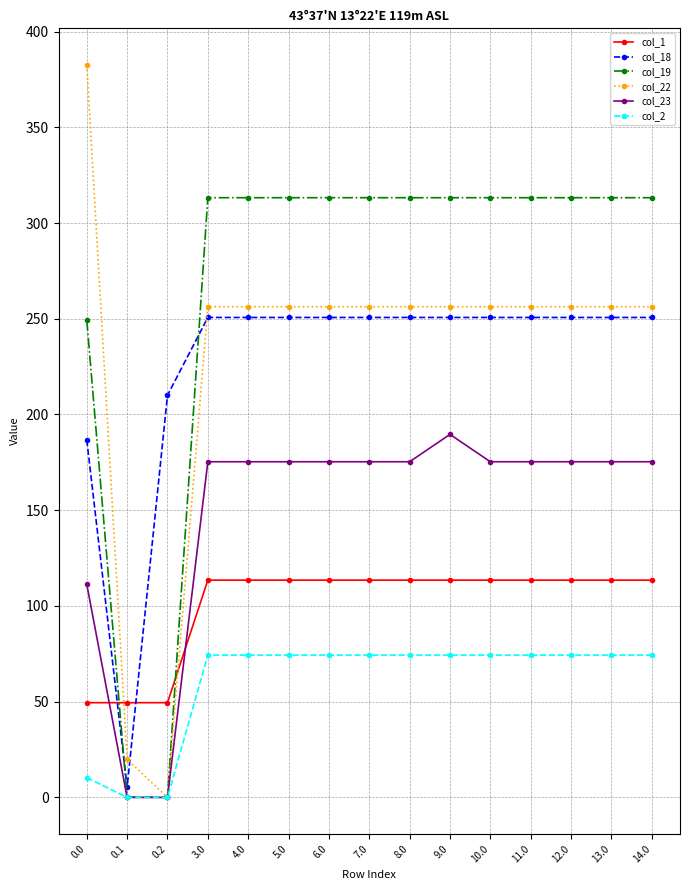

What is the value of the col_2 point at the 5th from the left?

74.3